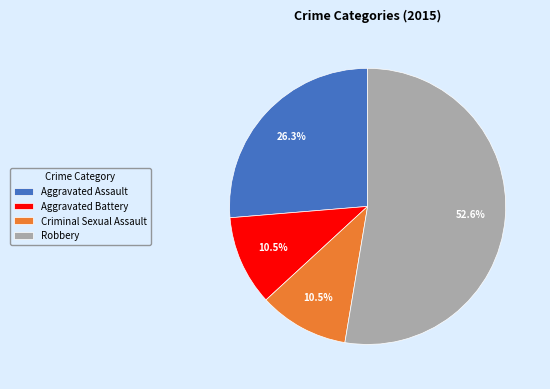

The Aggravated Battery slice represents 19% of the pie. True or false?

False